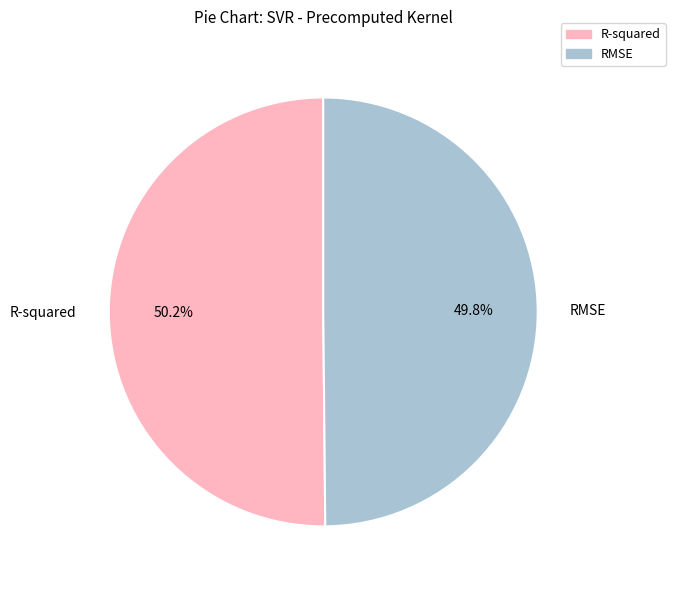

How much of the chart is everything except RMSE?

50.2%